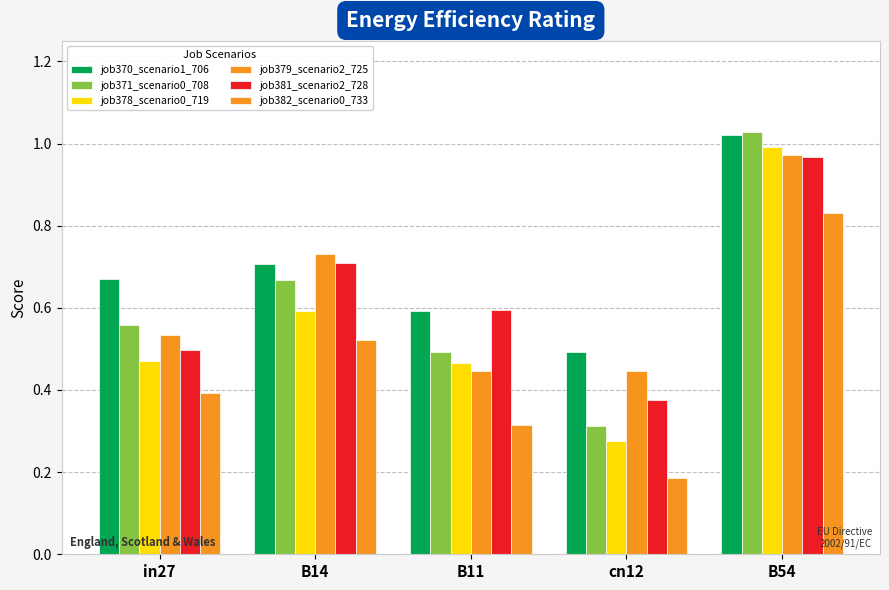

What is the difference between the maximum and second lowest values in the job371_scenario0_708 series?

0.5